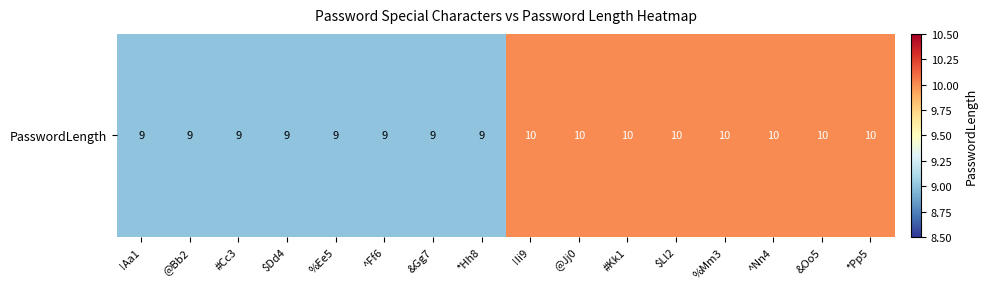

What is the difference between the values at $Dd4 and &Oo5?

1